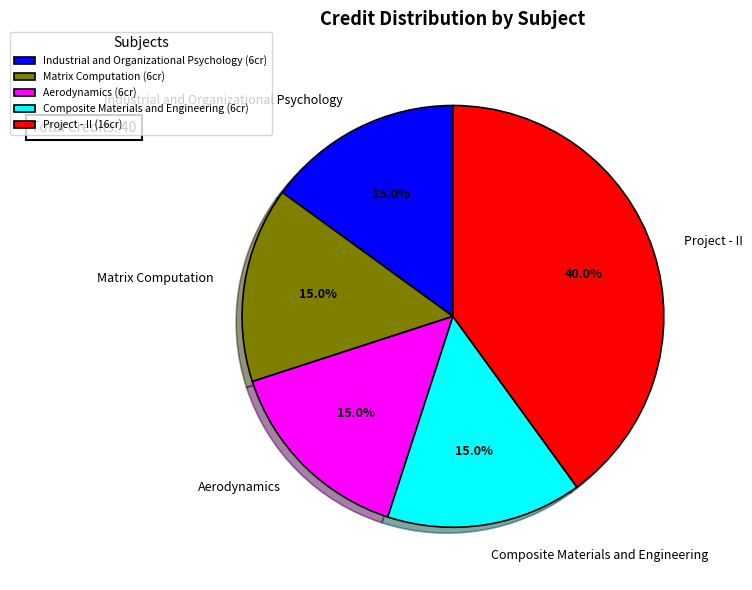

Which category has the biggest portion of the pie?

Project - II